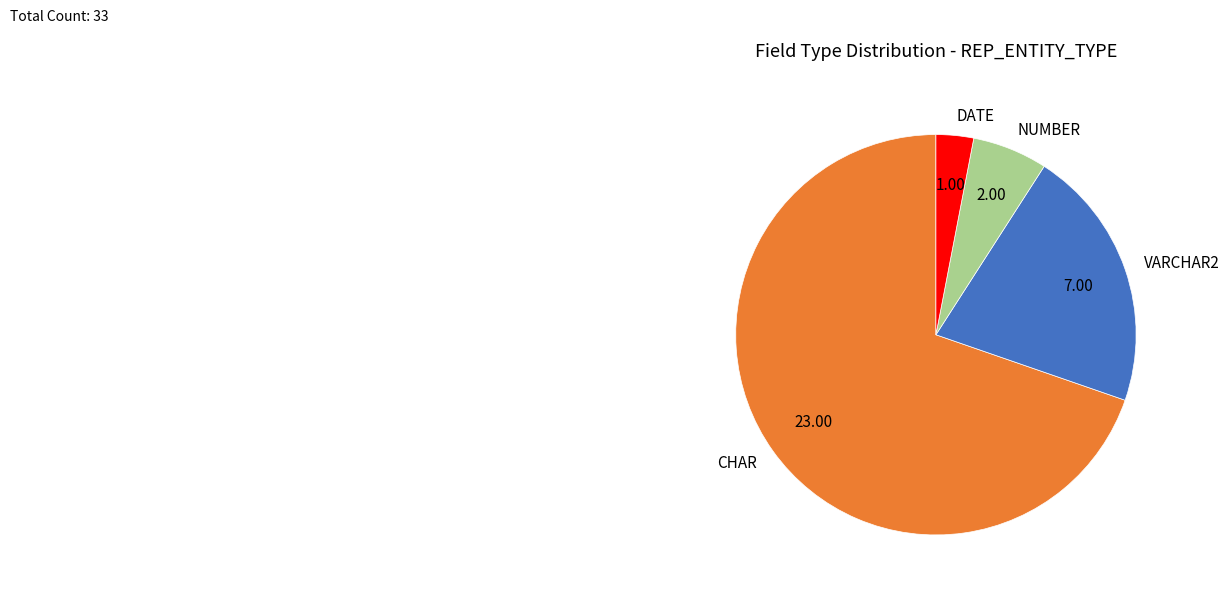

Is the sum of CHAR and DATE greater than half?

Yes